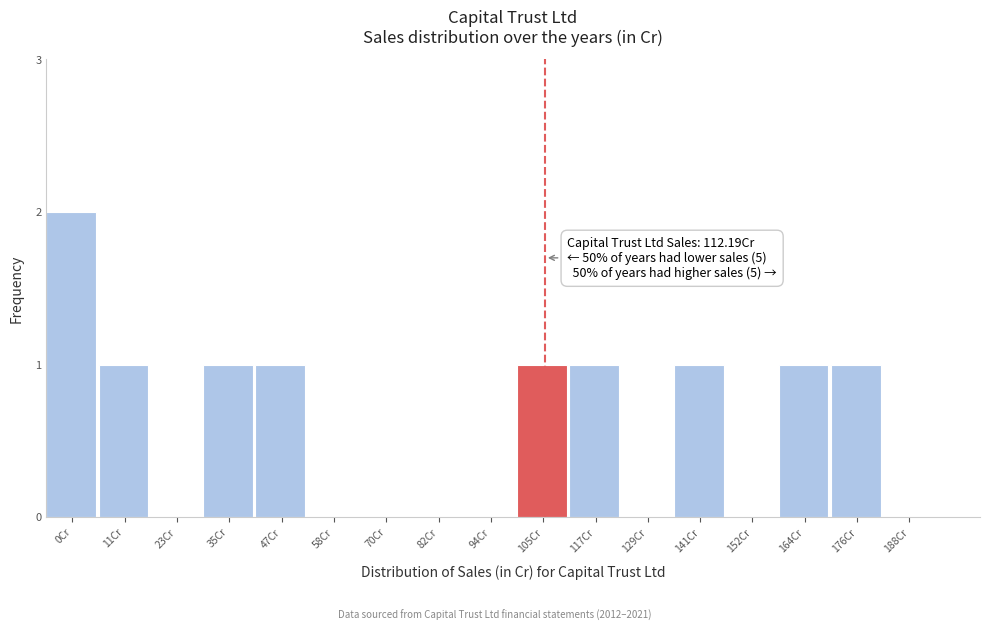

Reading left to right, list all the values displayed in this chart.

0Cr=2	11Cr=1	23Cr=0	35Cr=1	47Cr=1	58Cr=0	70Cr=0	82Cr=0	94Cr=0	105Cr=1	117Cr=1	129Cr=0	141Cr=1	152Cr=0	164Cr=1	176Cr=1	188Cr=0